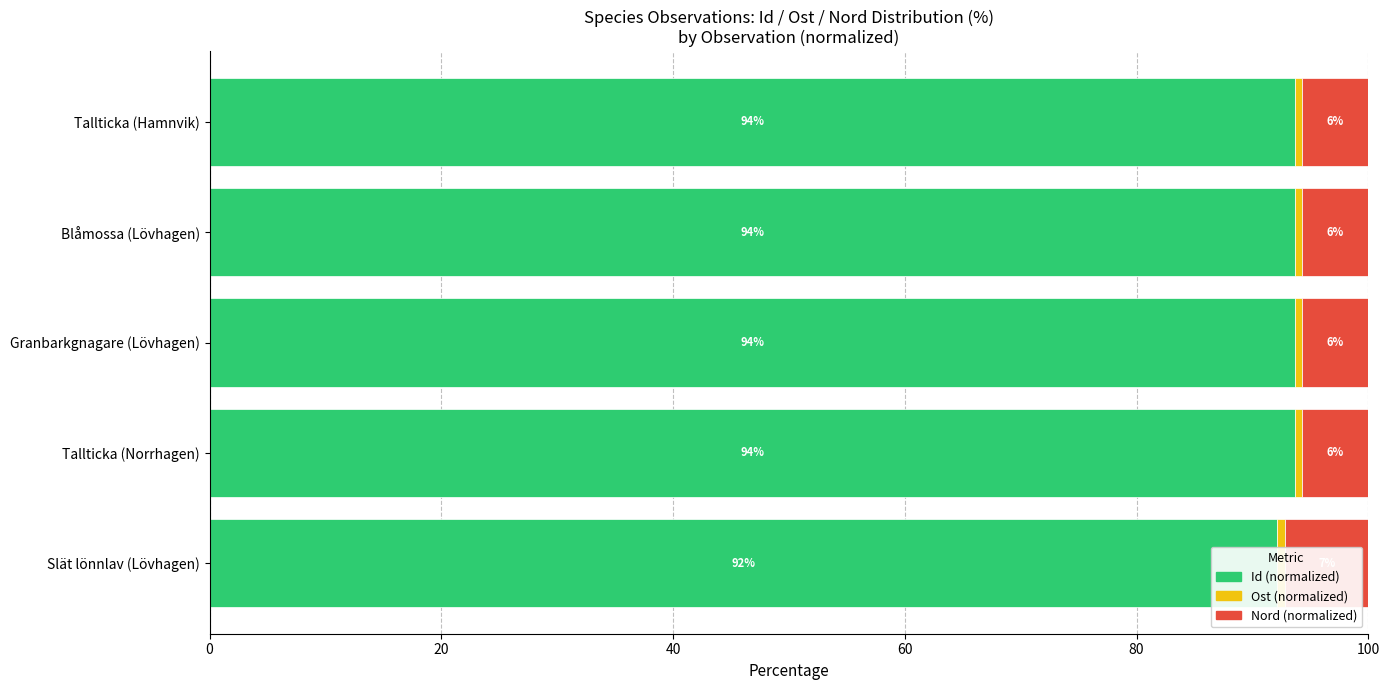

Rank the series at Tallticka (Hamnvik) from lowest to highest value.

Ost (normalized), Nord (normalized), Id (normalized)